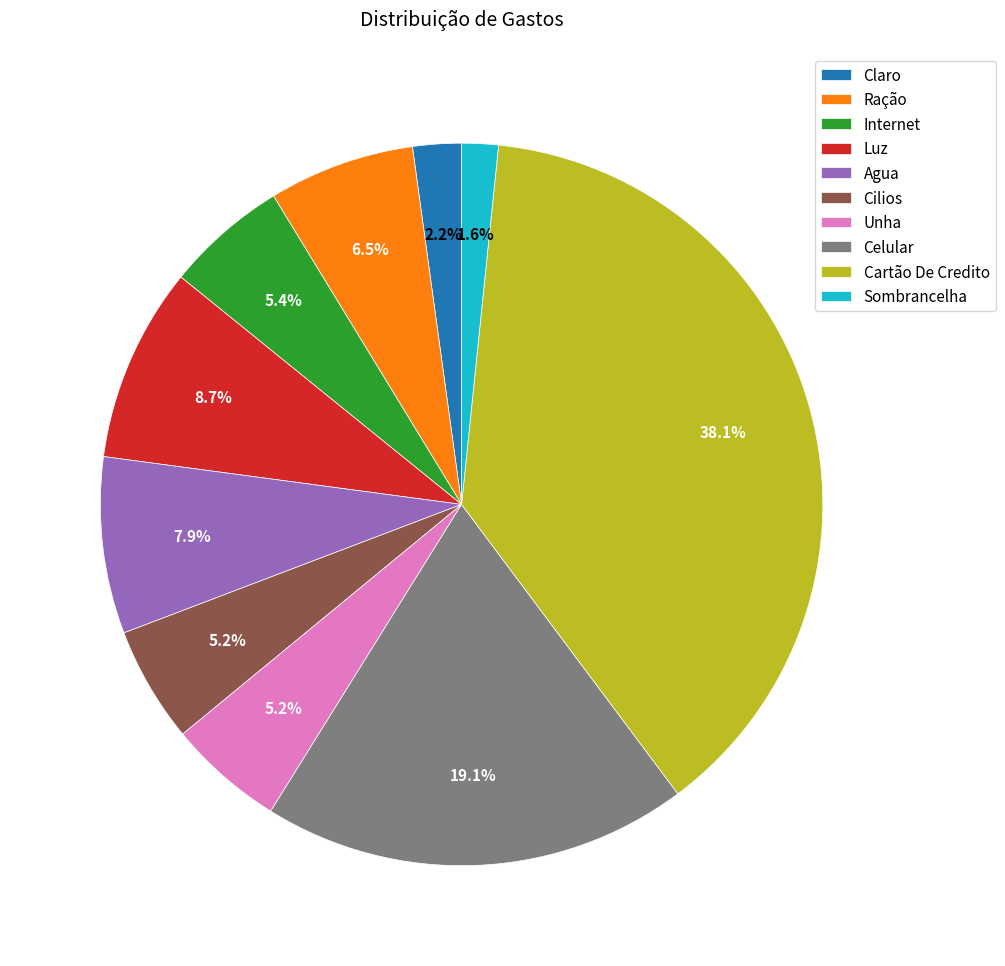

What percentage is the Agua slice, to the nearest percent?

8%